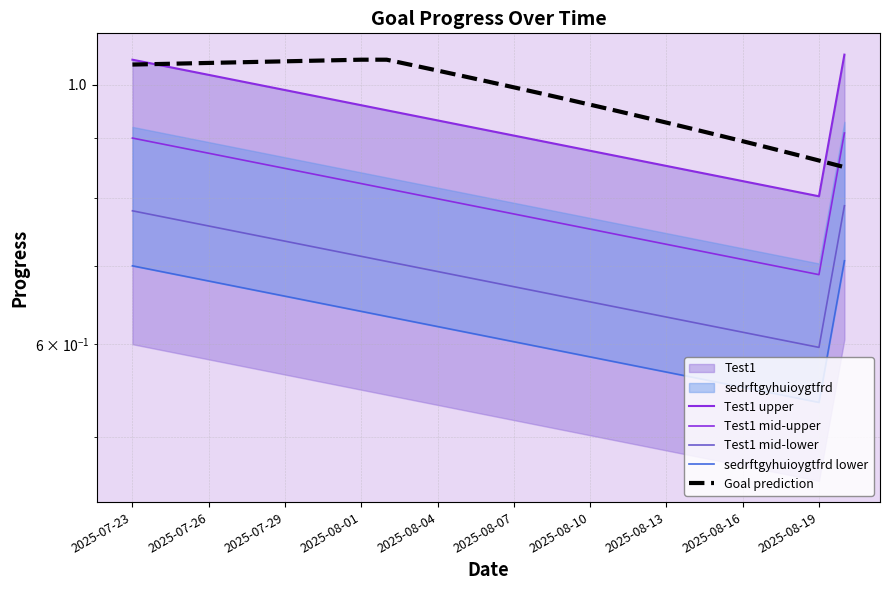

True or false: Test1 mid-upper has a value of 0.2 at 2025-08-19.

False